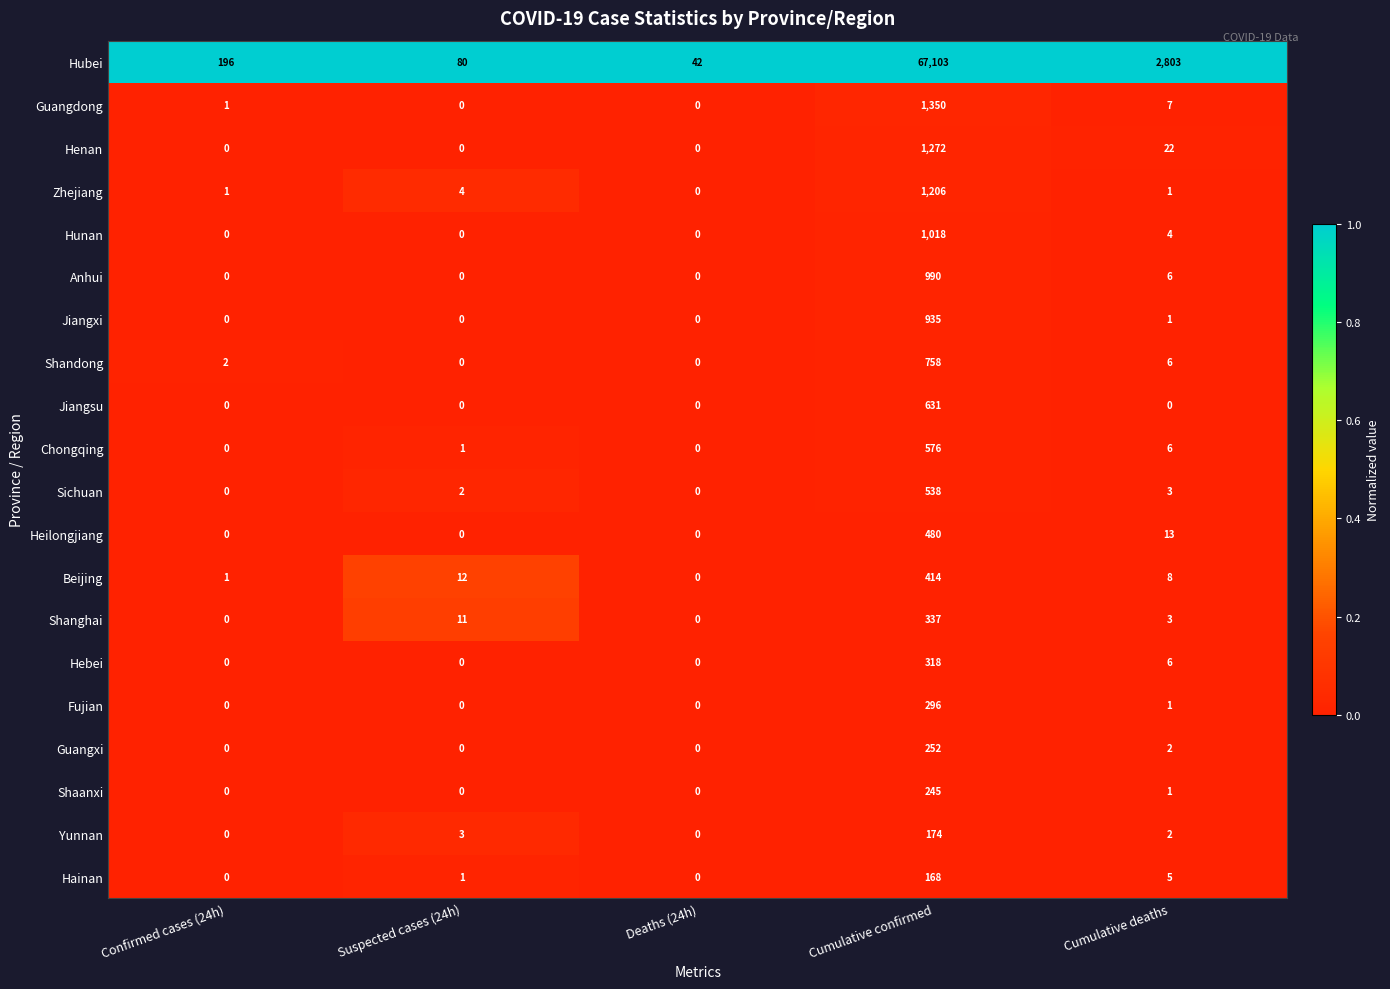

At which category is the sum across all series the highest?

Cumulative confirmed